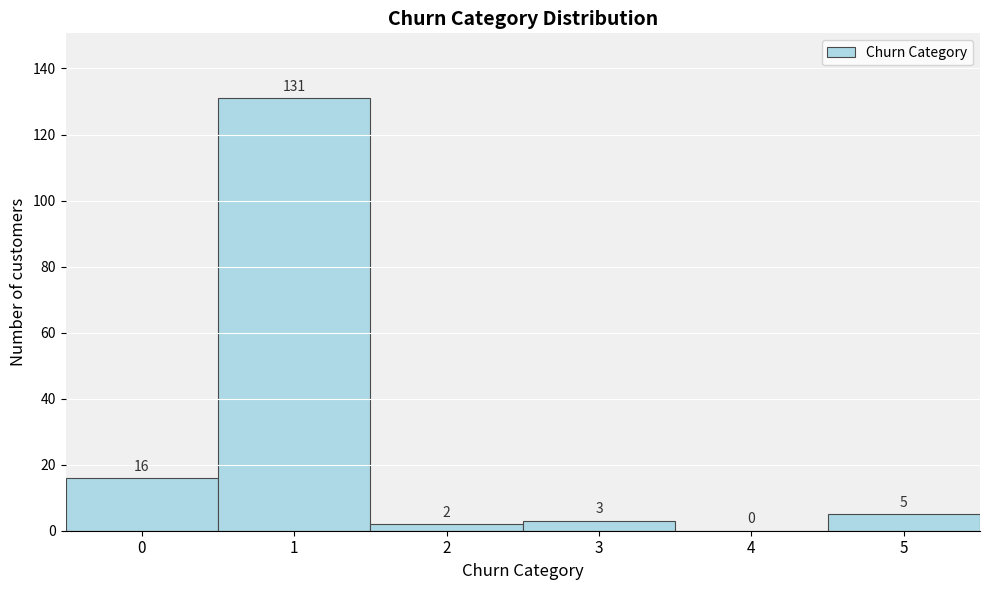

Reading right to left, what are all the values shown in this chart?

5=5	4=0	3=3	2=2	1=131	0=16